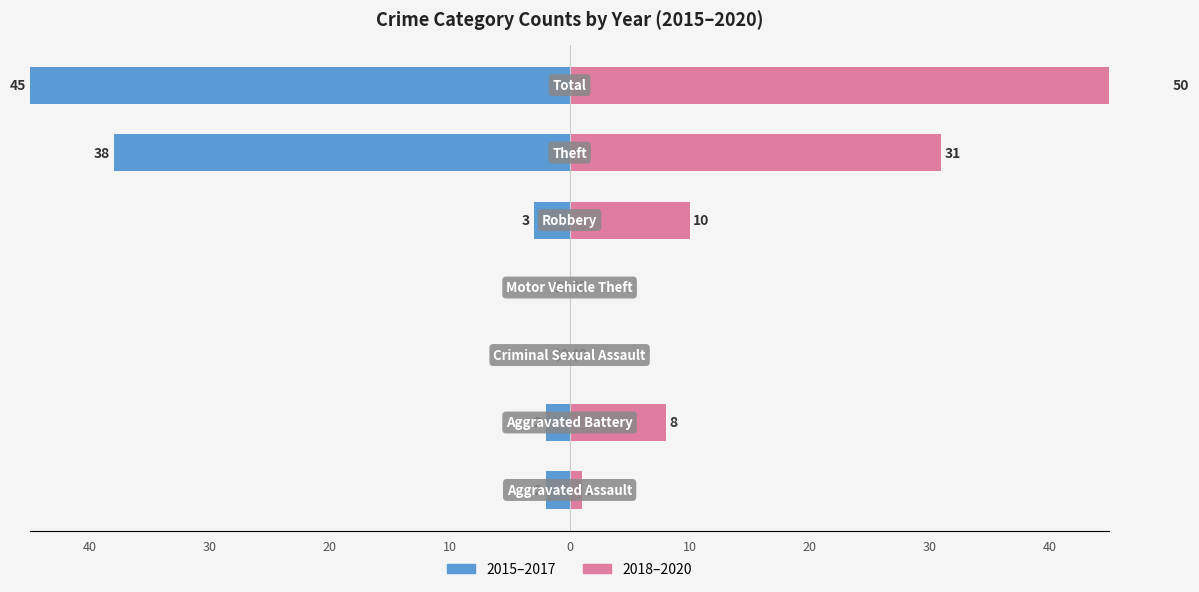

Reading right to left, list all the values displayed in this chart.

2015–2017: -45	-38	-3	0	0	-2	-2
2018–2020: 50	31	10	0	0	8	1